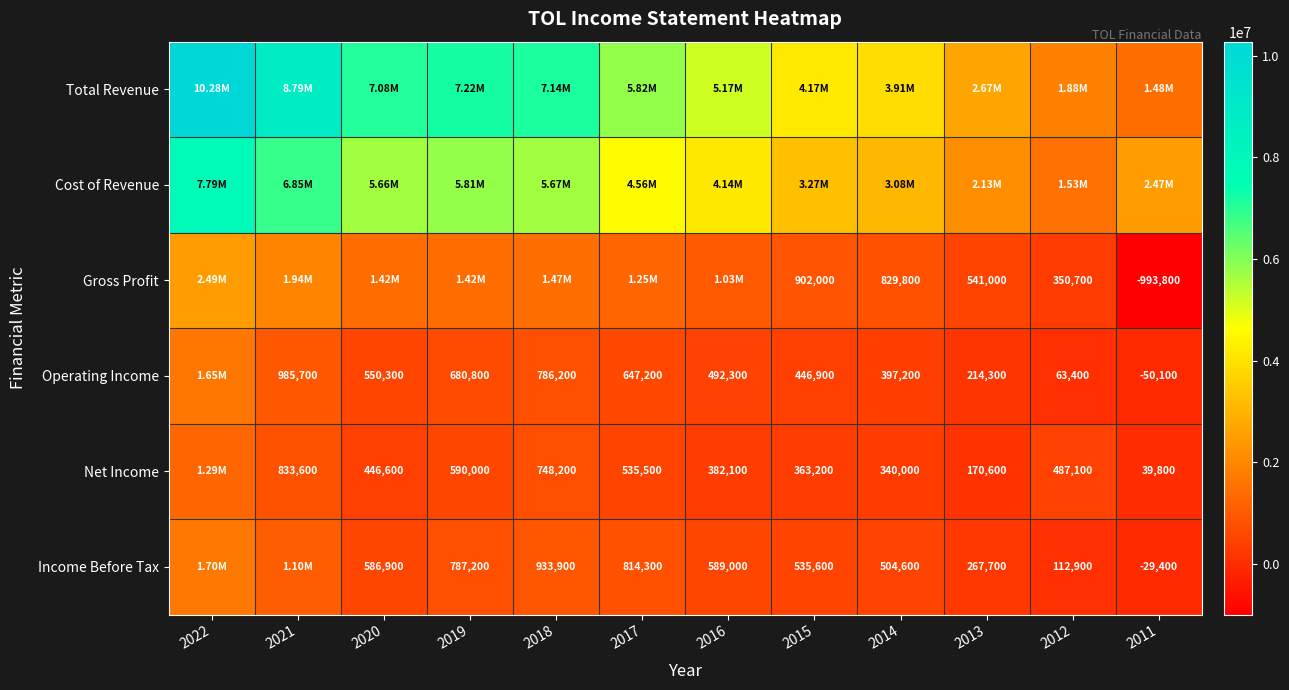

Where is Operating Income nearest to the value 799900?

2018